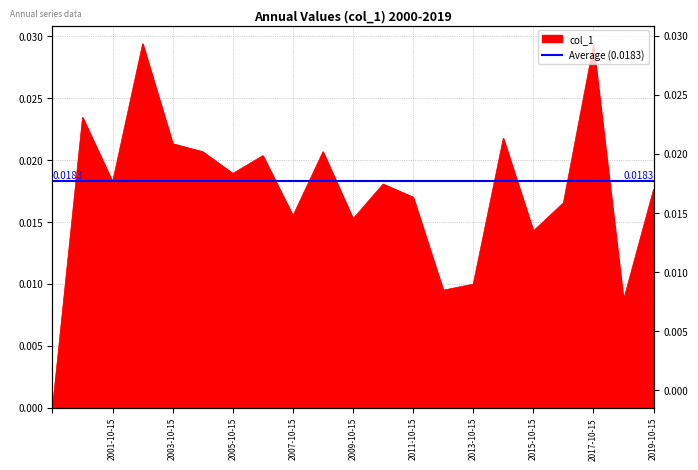

Is it true that the value at 2019-10-15 is 0.0?

True